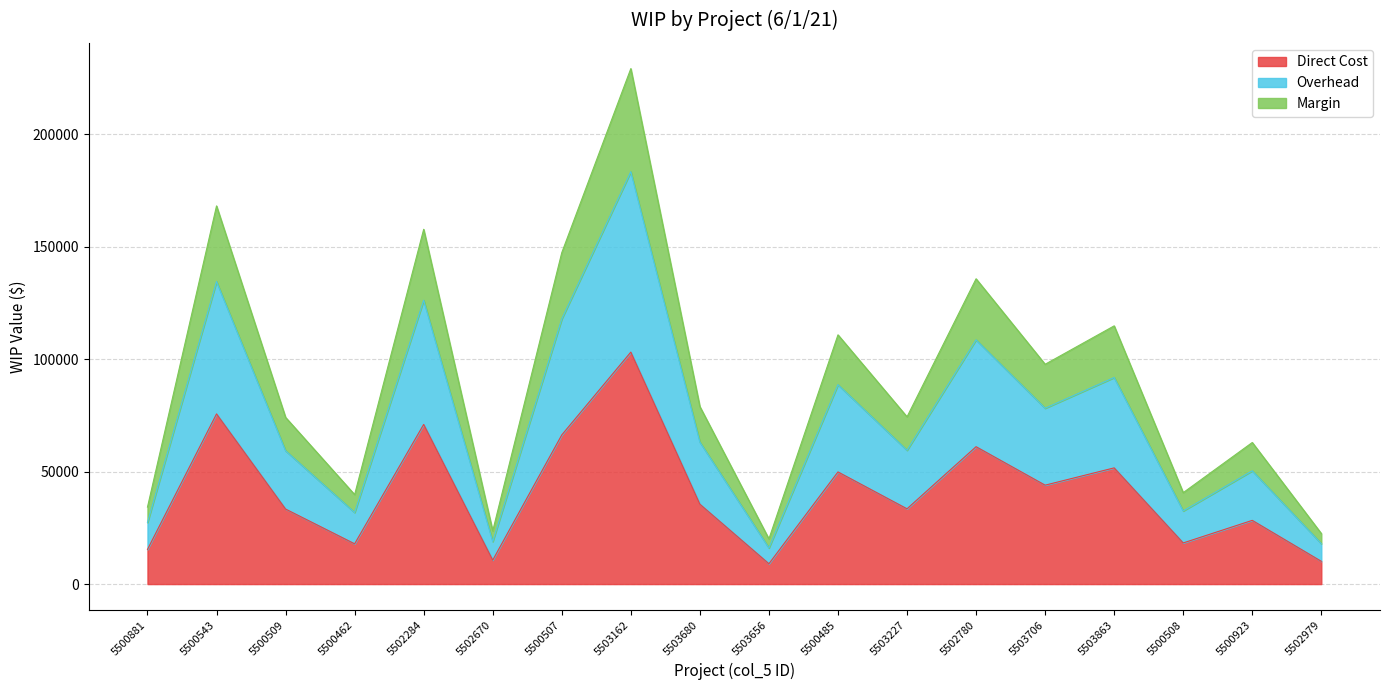

What is the minimum value shown in the chart?

9037.4